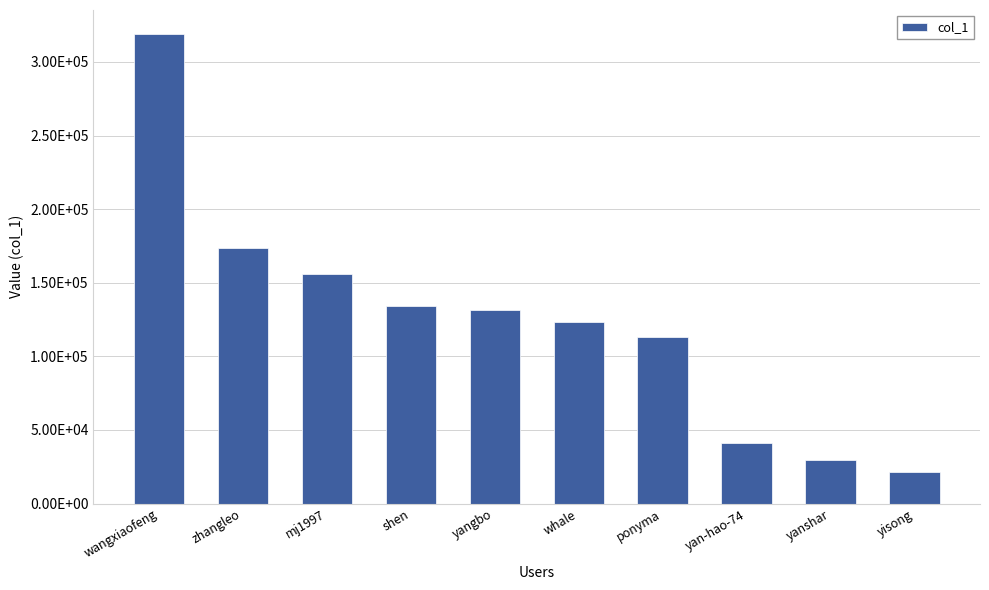

List the labels in order of value, smallest first.

yisong, yanshar, yan-hao-74, ponyma, whale, yangbo, shen, mj1997, zhangleo, wangxiaofeng